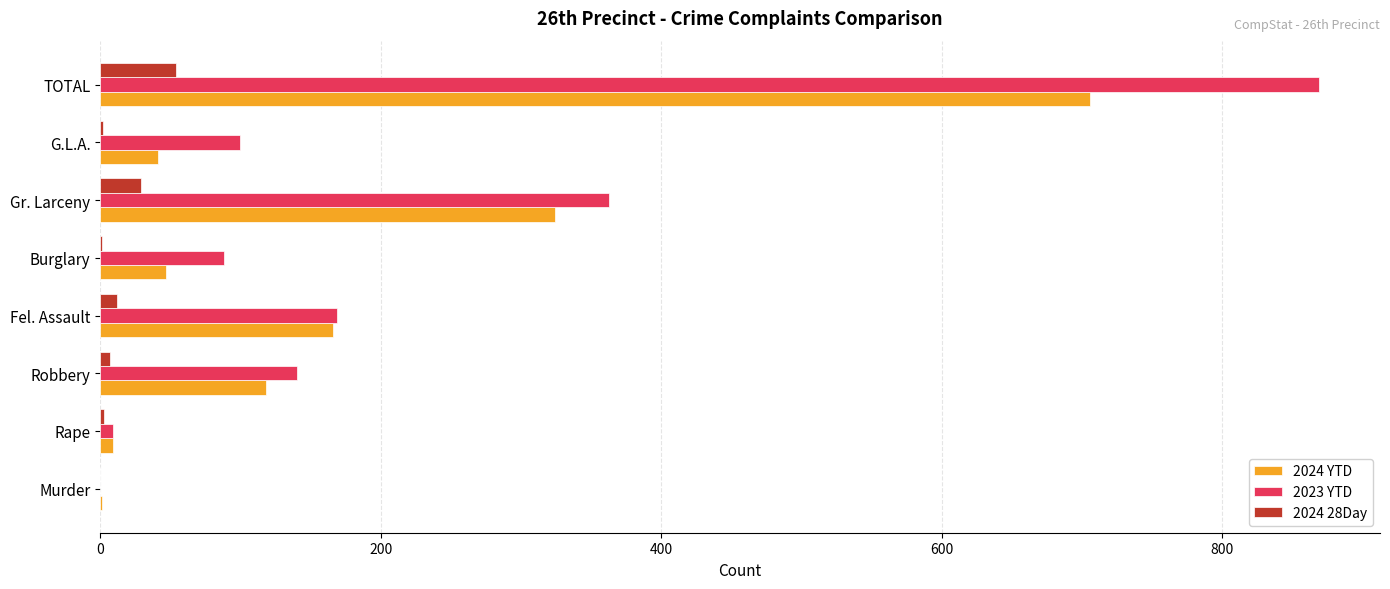

Count the number of categories in the chart.

8